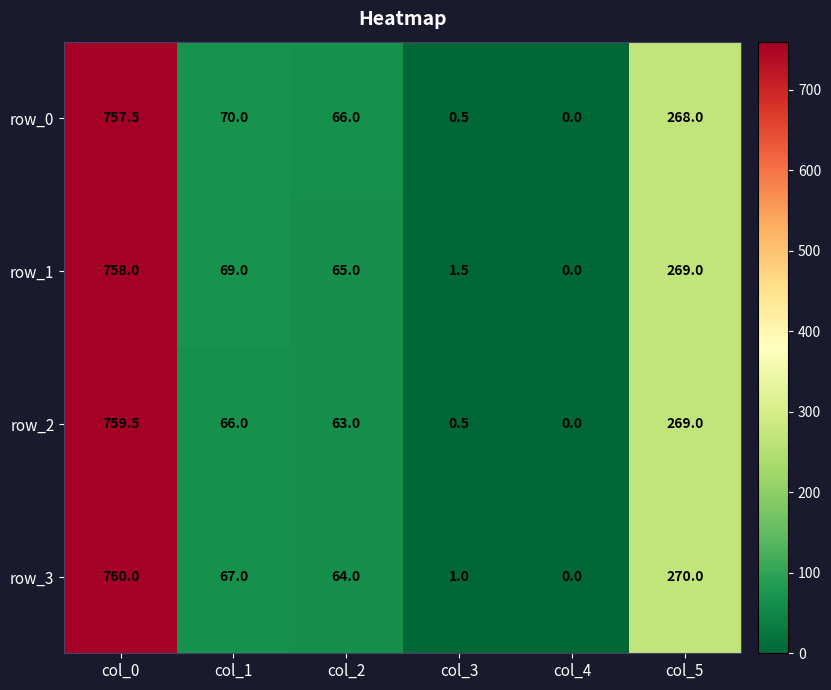

True or false: row_2 has a value of 759.5 at col_0.

True